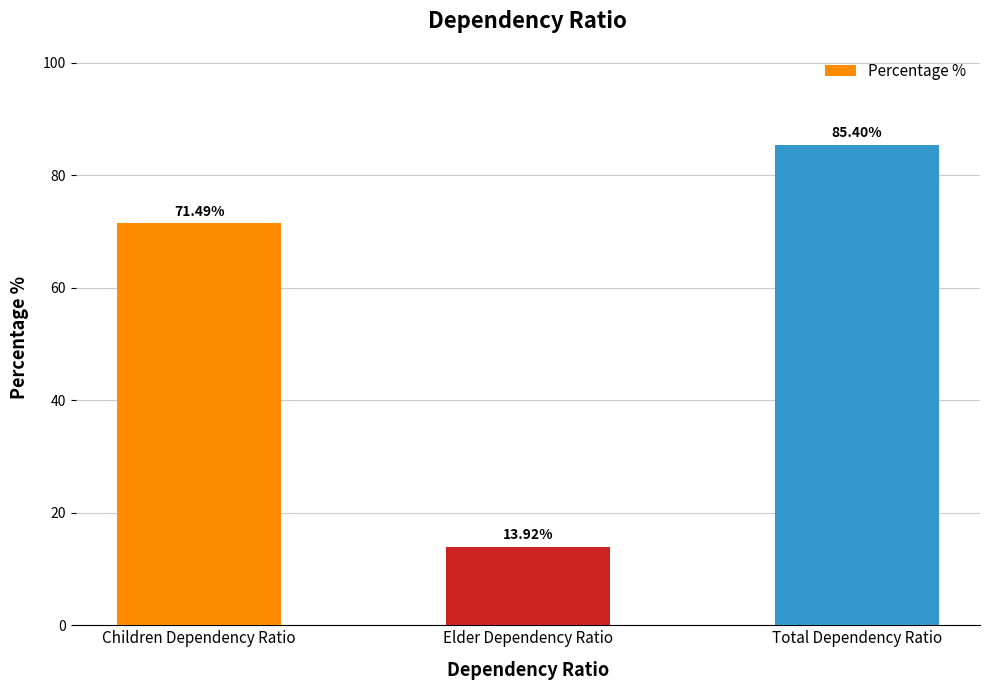

Is it true that the value at Children Dependency Ratio is 93.4?

False